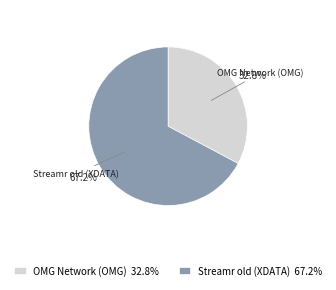

To the nearest percent, what is the combined percentage of Streamr old (XDATA) and OMG Network (OMG)?

100%